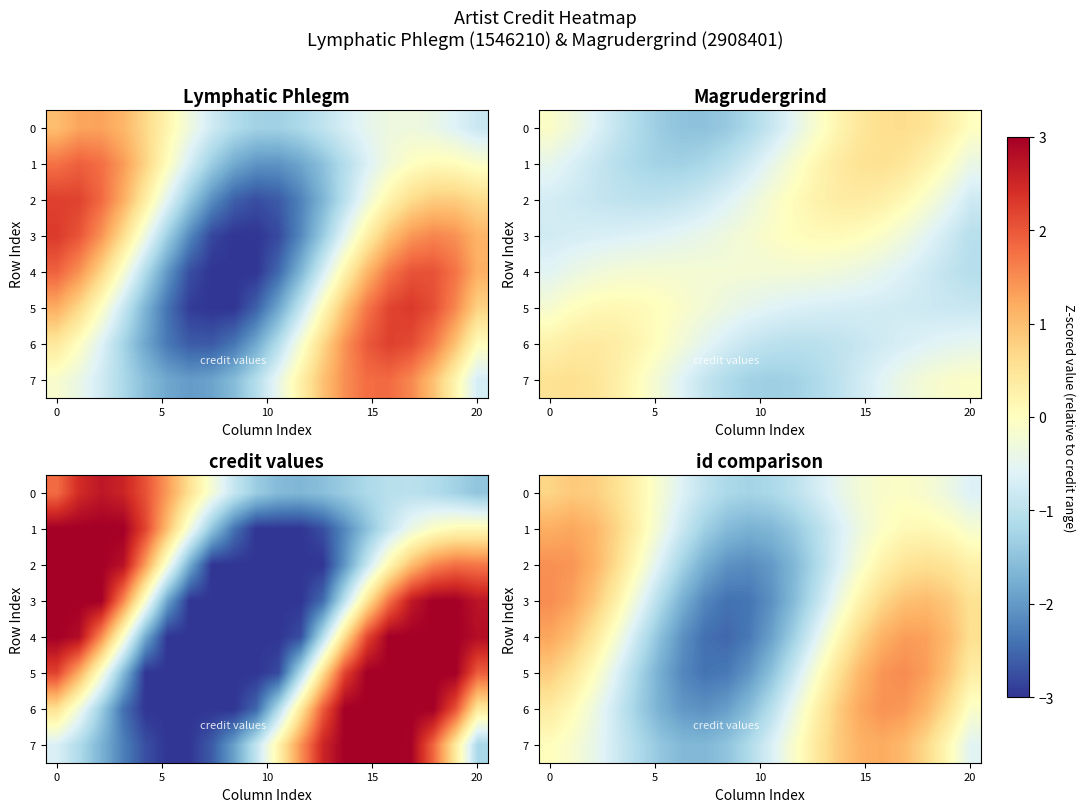

How many series are shown in this chart?

8